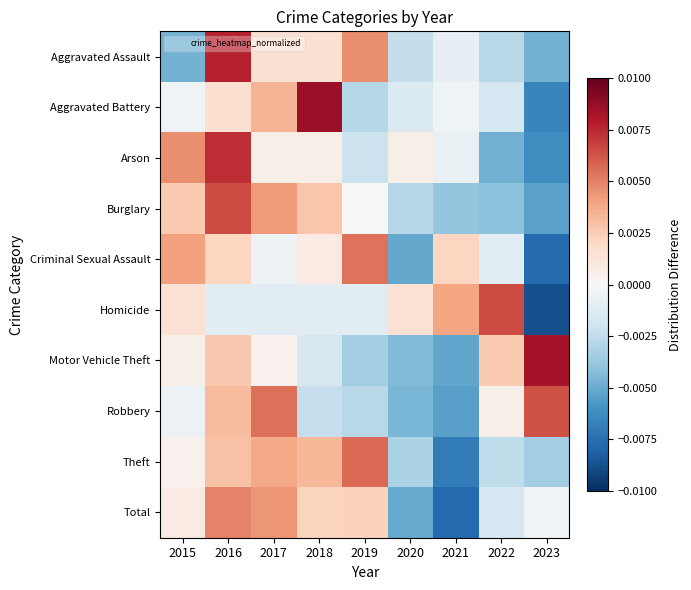

Between 2022 and 2020, which is larger?

2020